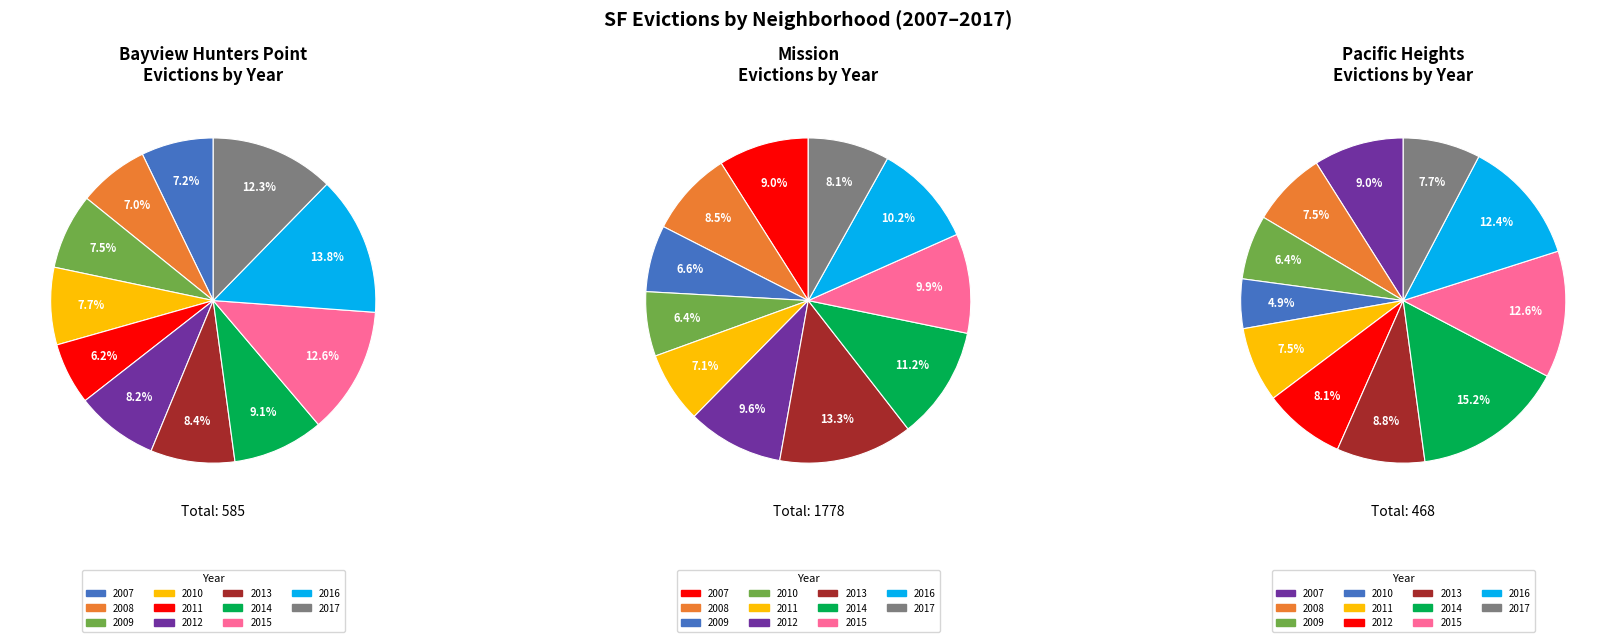

What percentage is the 2012 slice, to the nearest percent?

8%